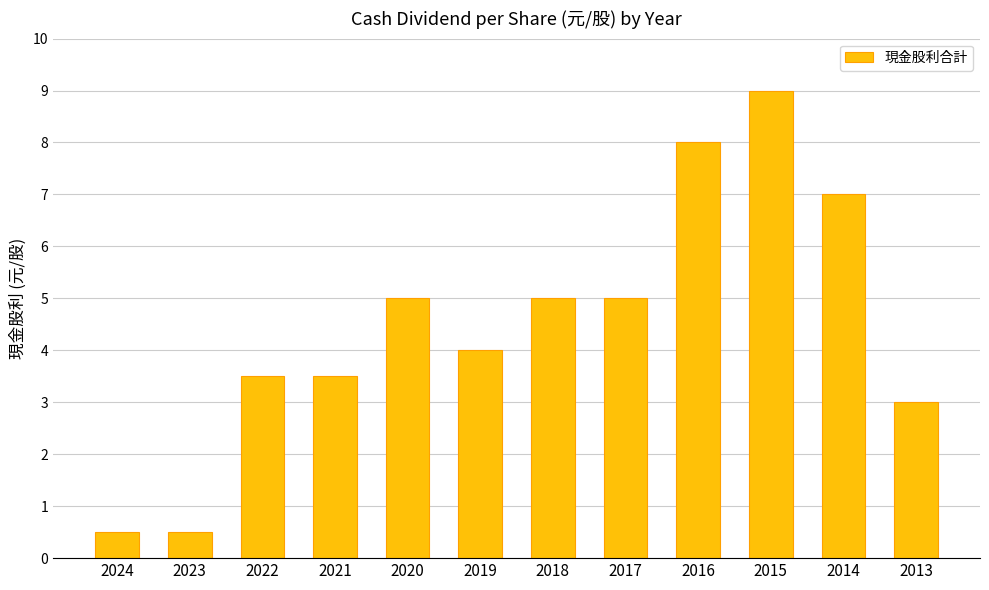

How many series are shown in this chart?

1